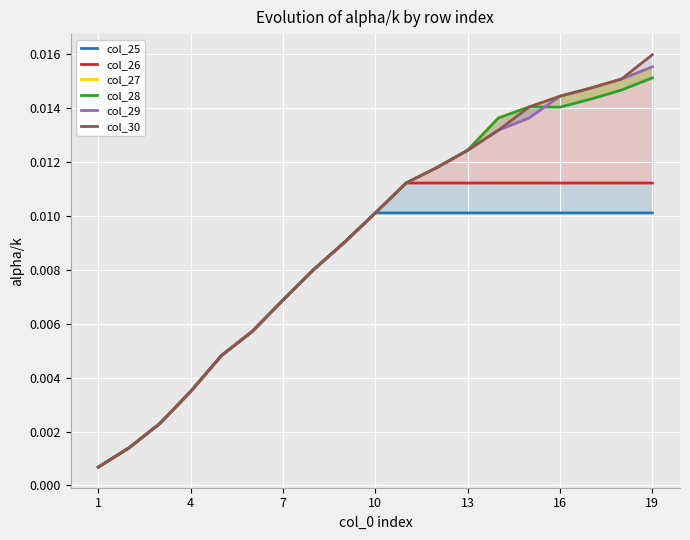

The value of col_25 at 7 is 0.0. True or false?

False